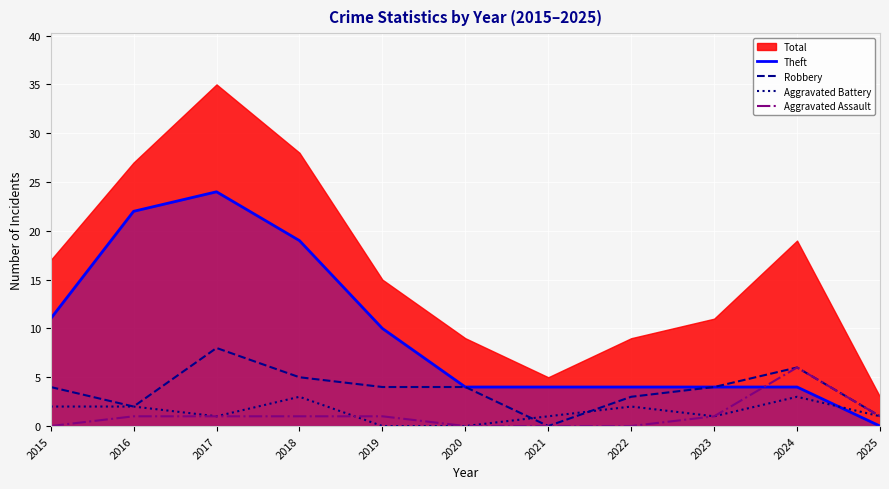

True or false: Aggravated Battery has a value of 2 at 2016.

True